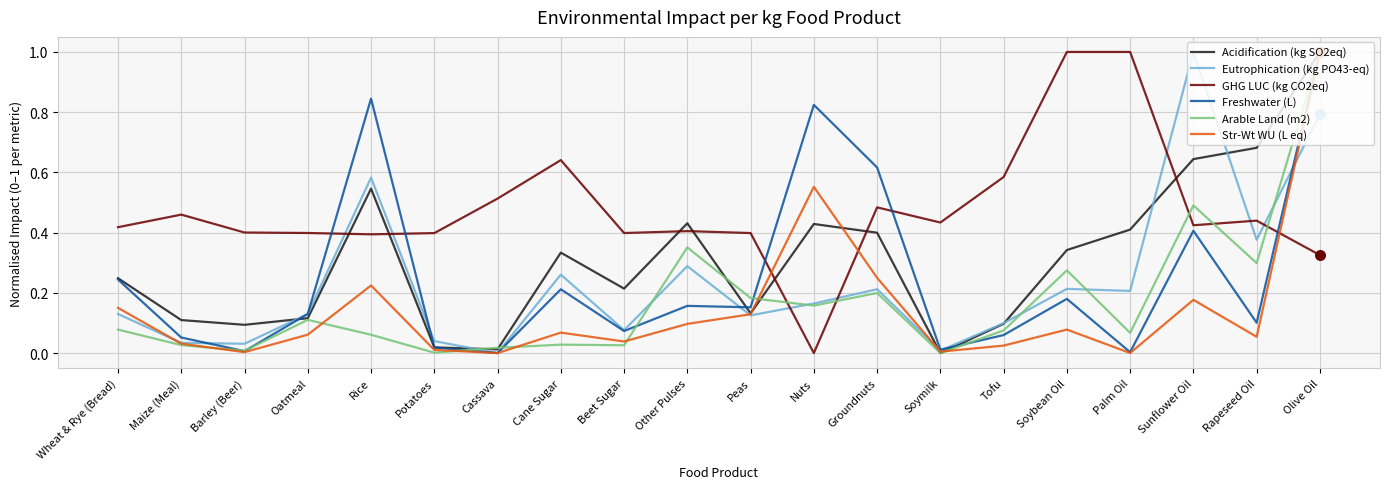

Which series changed the most between Other Pulses and Nuts?

Freshwater (L)